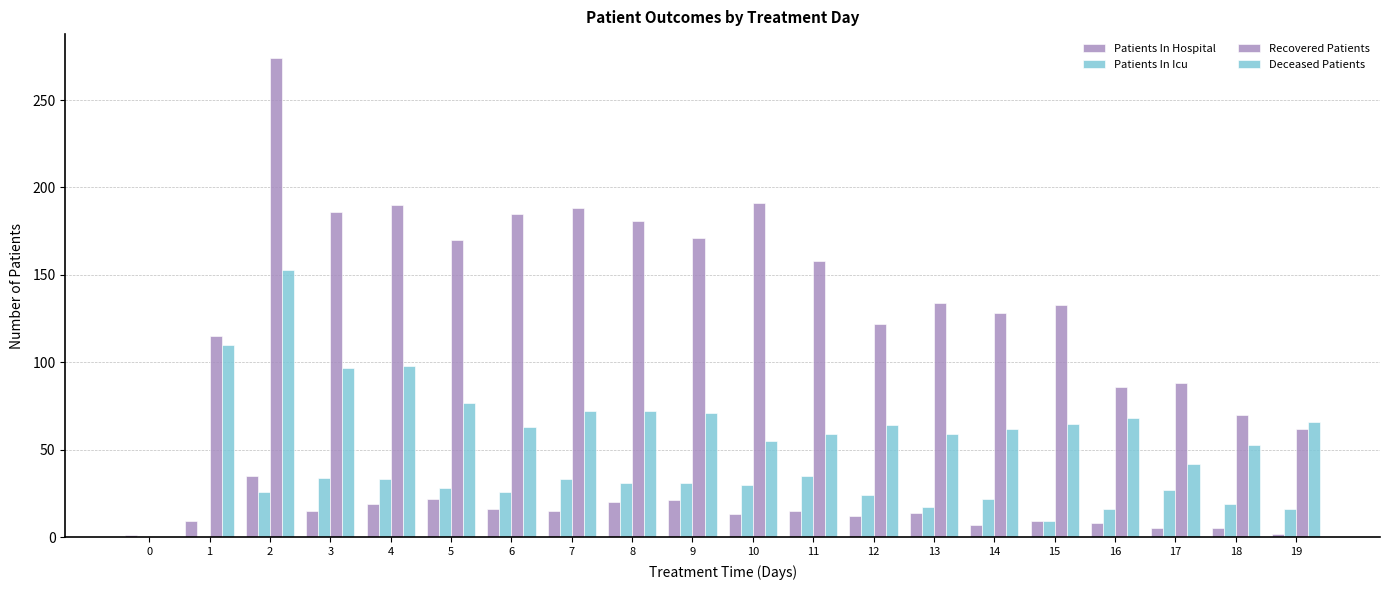

Where is Deceased Patients nearest to the value 76?

5